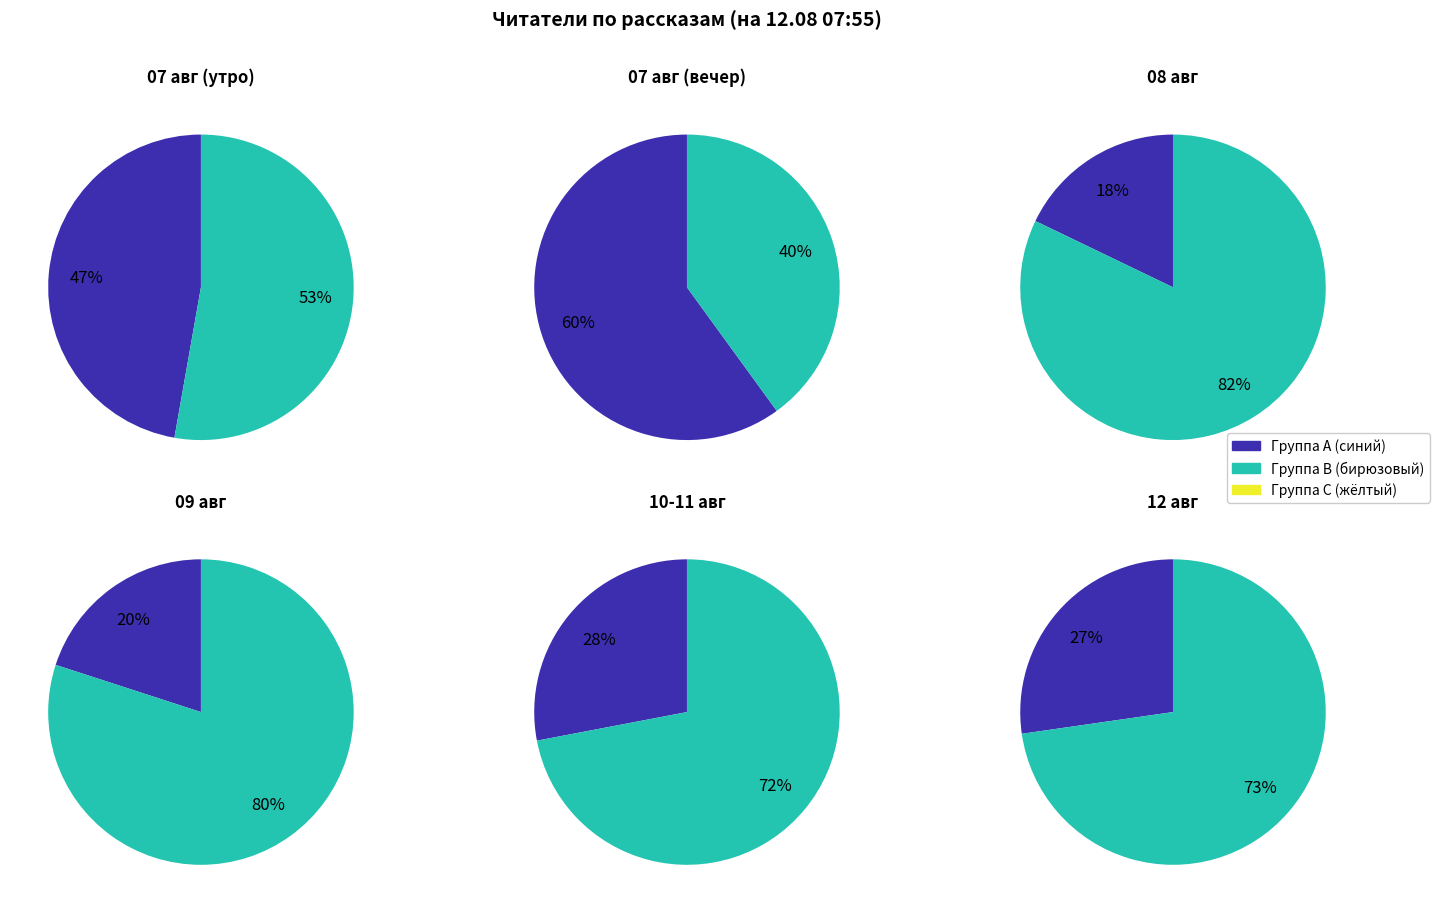

How many segments does this pie chart have?

12